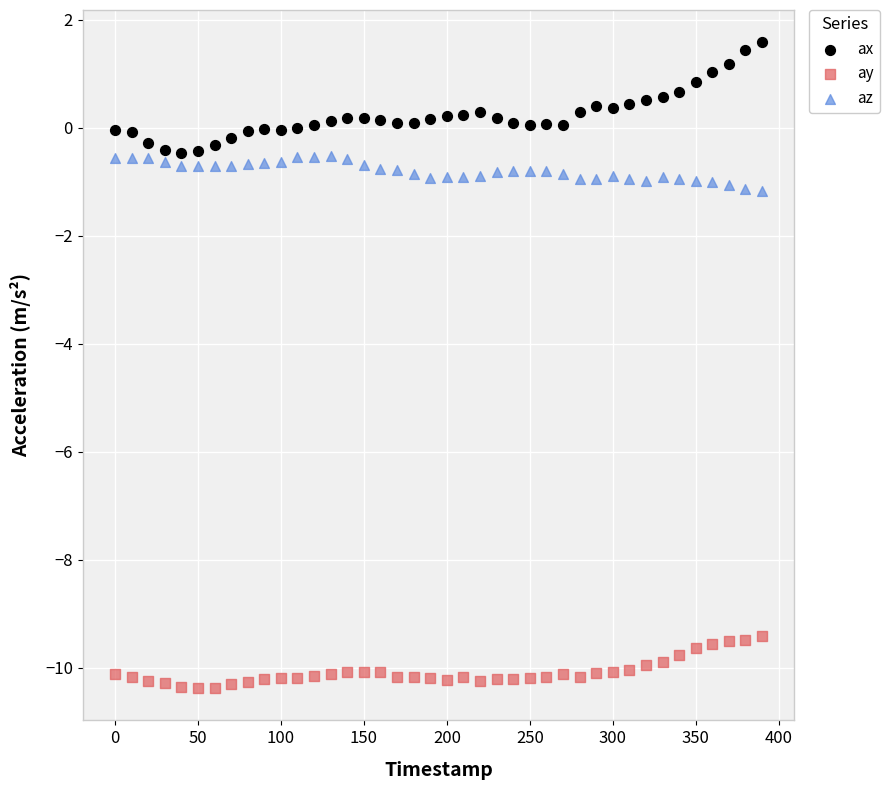

What are all the series names shown in the legend?

ax, ay, az